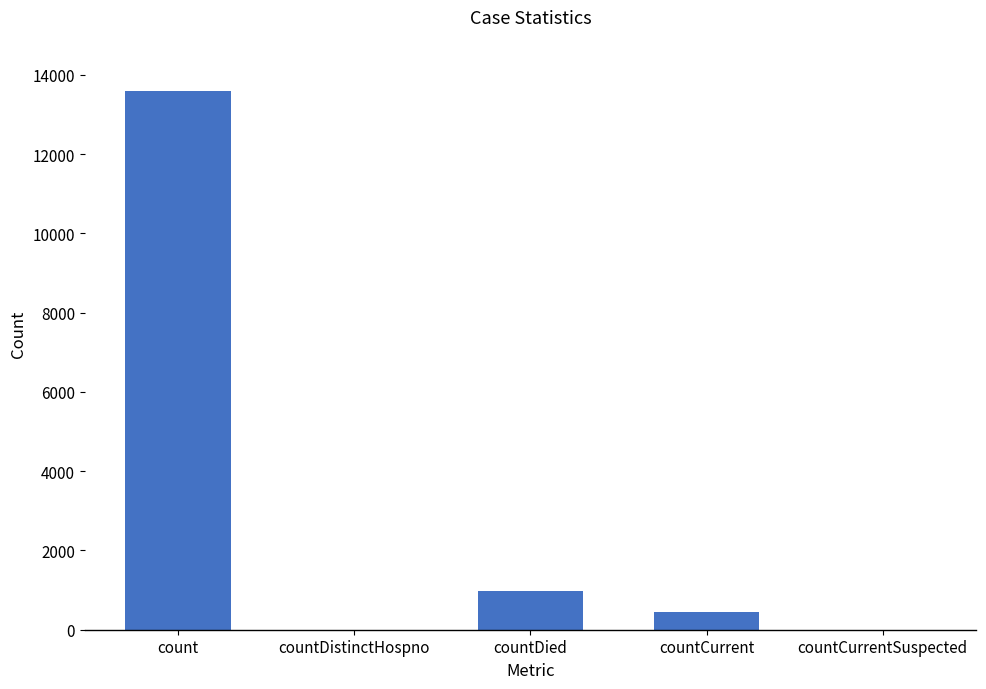

What is the maximum value shown in the chart?

13598